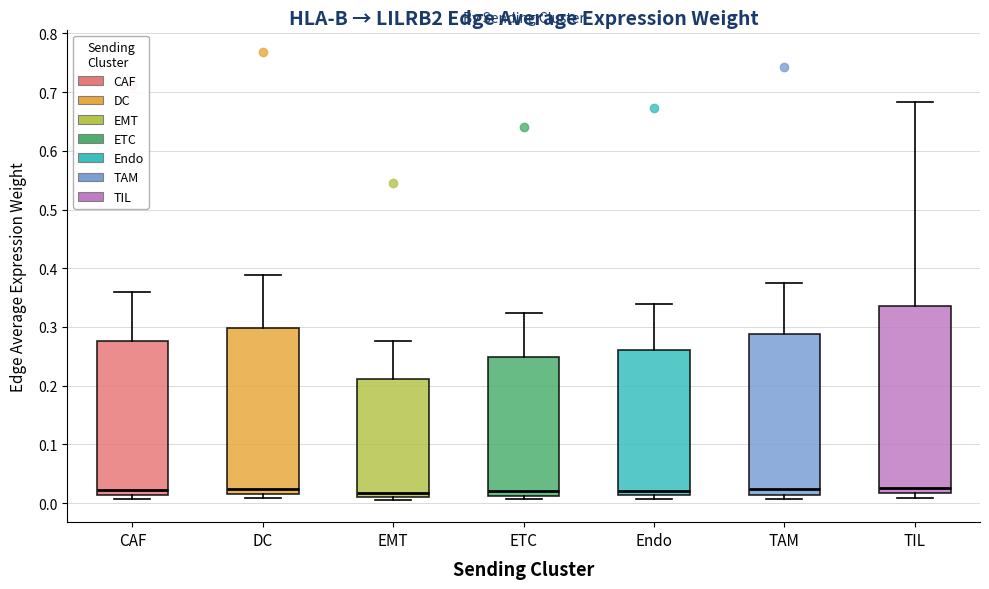

Where is the lower edge of the box for CAF on the y-axis? The values are not printed on the chart, so give them approximately, as read against the axis.

0.01